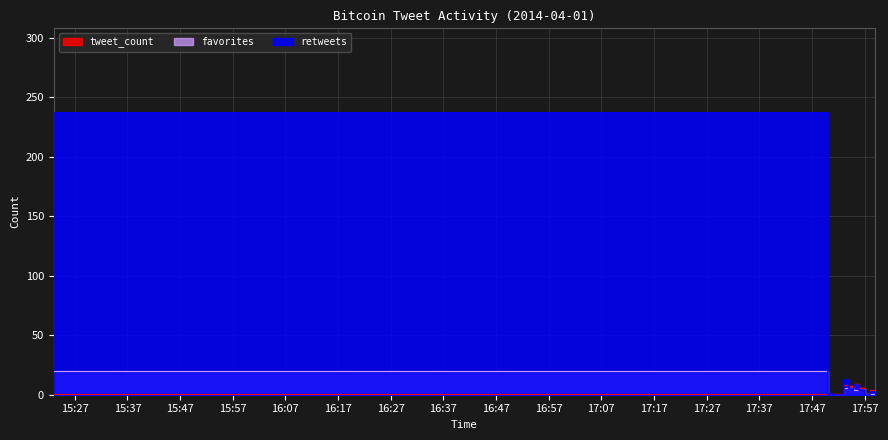

What is the label of the 8th point from the left?

17:57